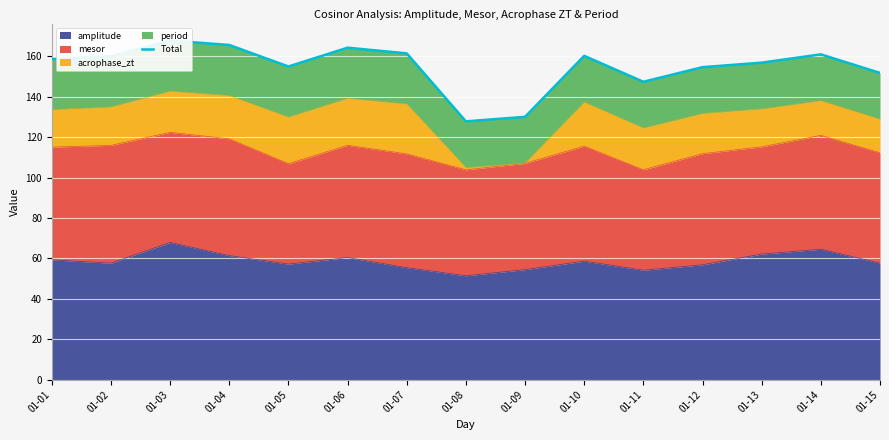

What is the minimum value shown in the chart?

127.8